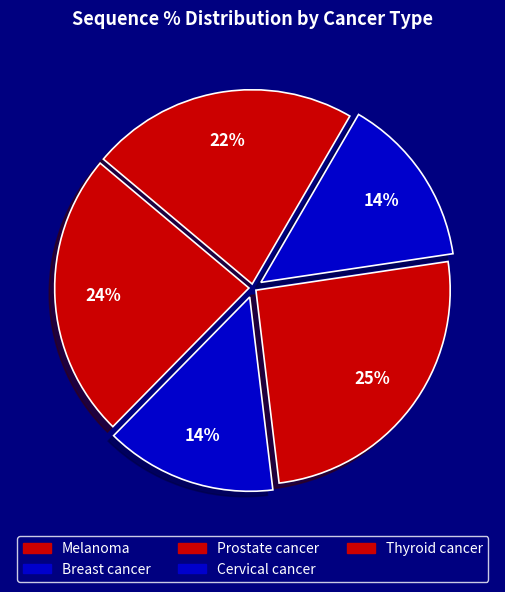

How many slices are in this pie chart?

5